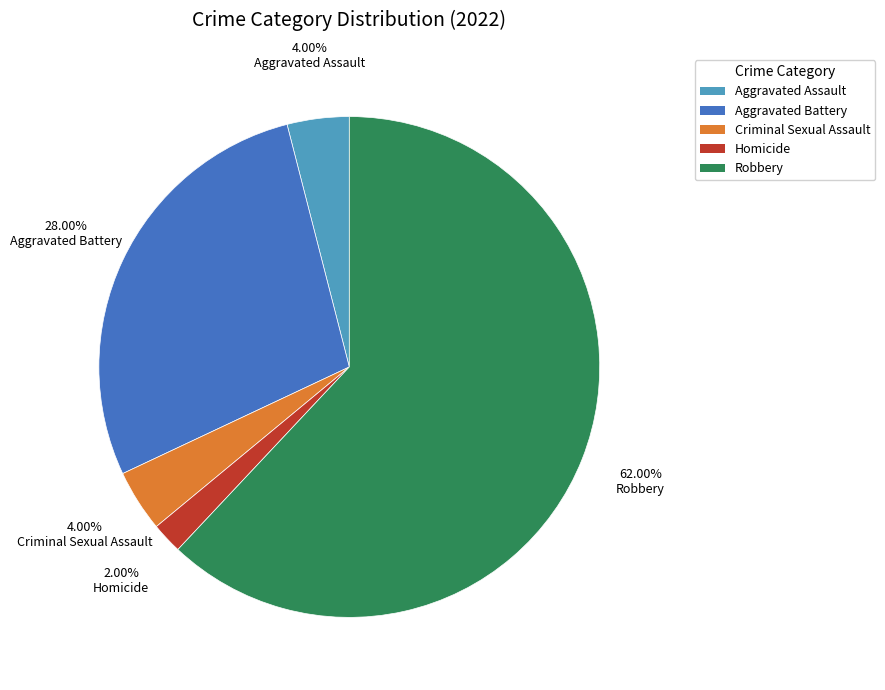

Combined, do Criminal Sexual Assault and Aggravated Assault account for over 50%?

No